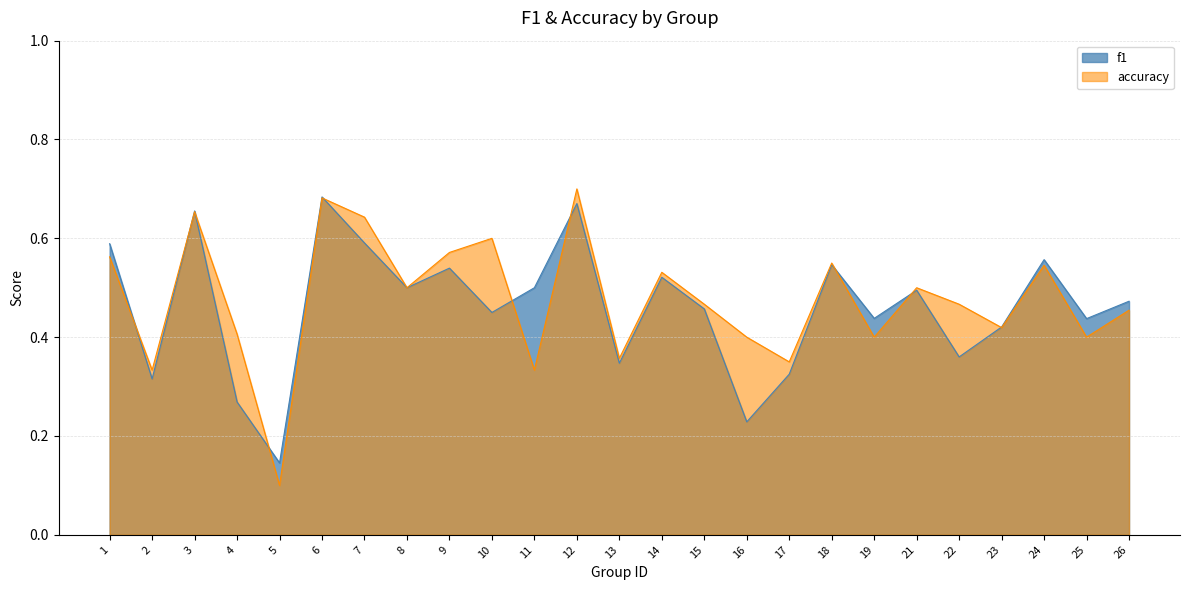

List the series in order of their overall mean, highest first.

accuracy, f1